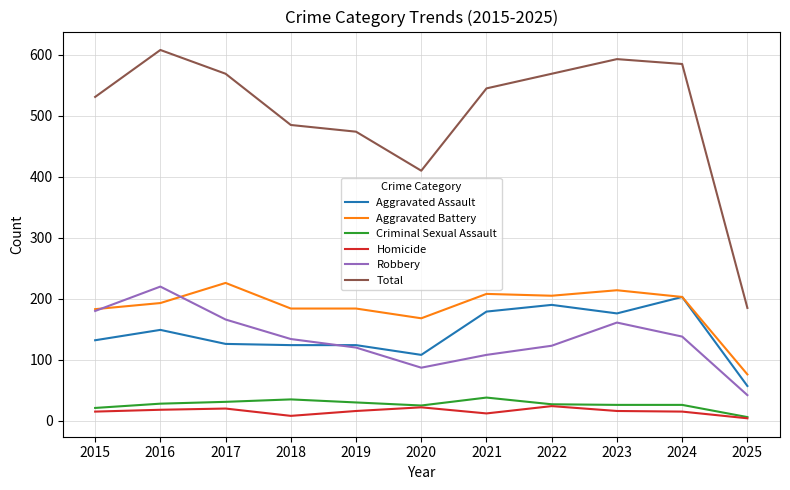

What is the maximum value shown in the chart?

608